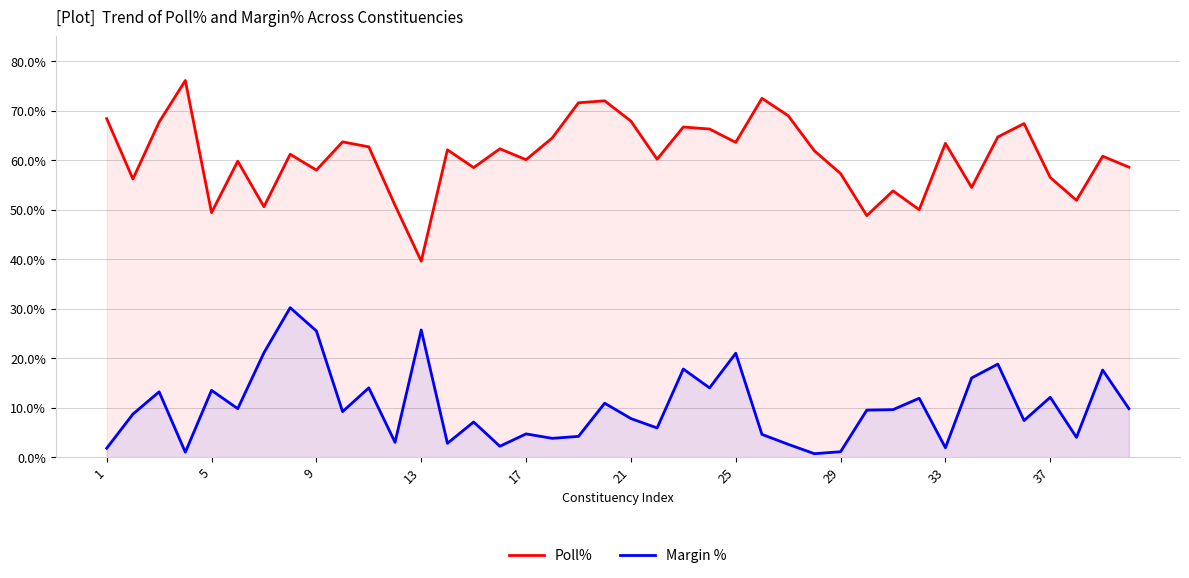

What are all the series names shown in the legend?

Poll%, Margin %